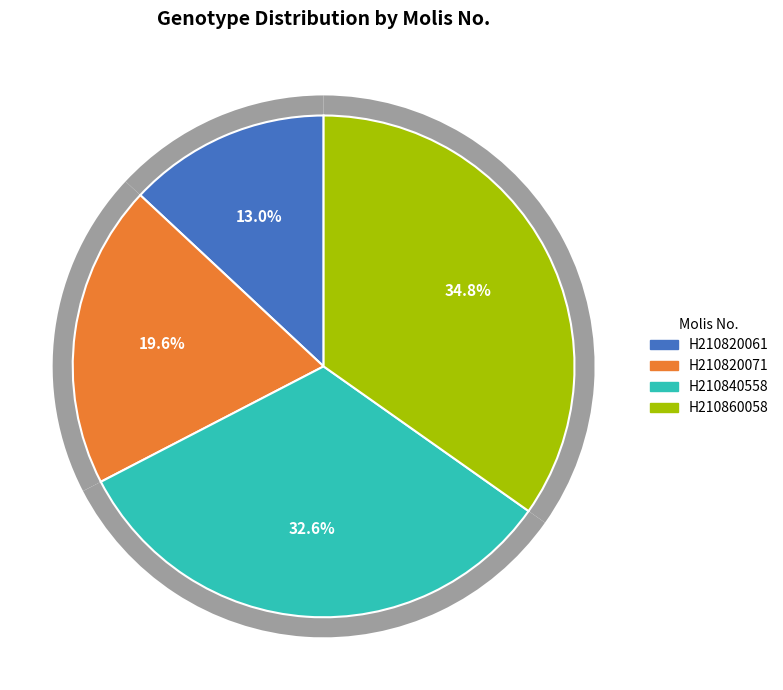

Approximately how many times larger is the value at H210840558 compared to H210820071?

1.7